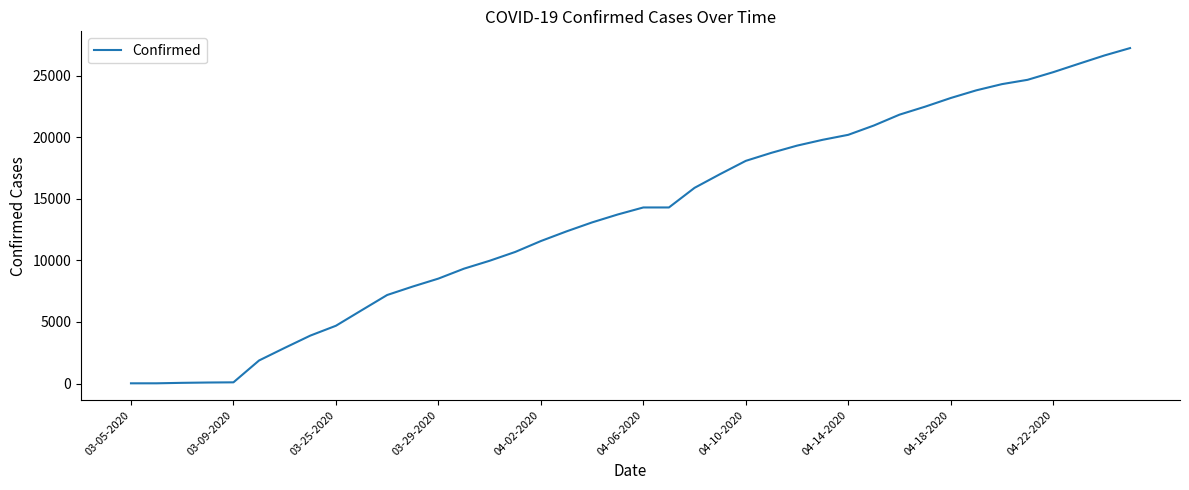

What is the maximum value shown in the chart?

27231